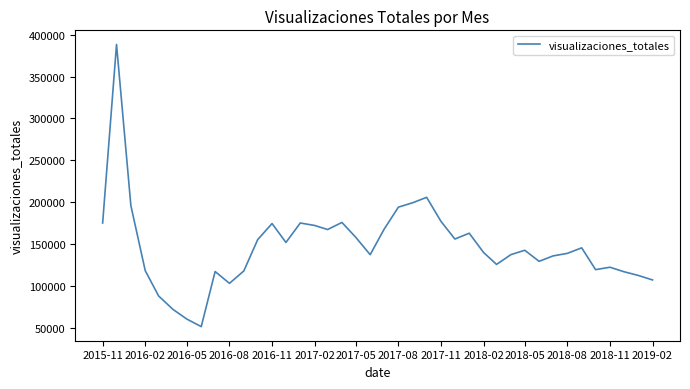

What is the difference between the maximum and minimum values?

336645